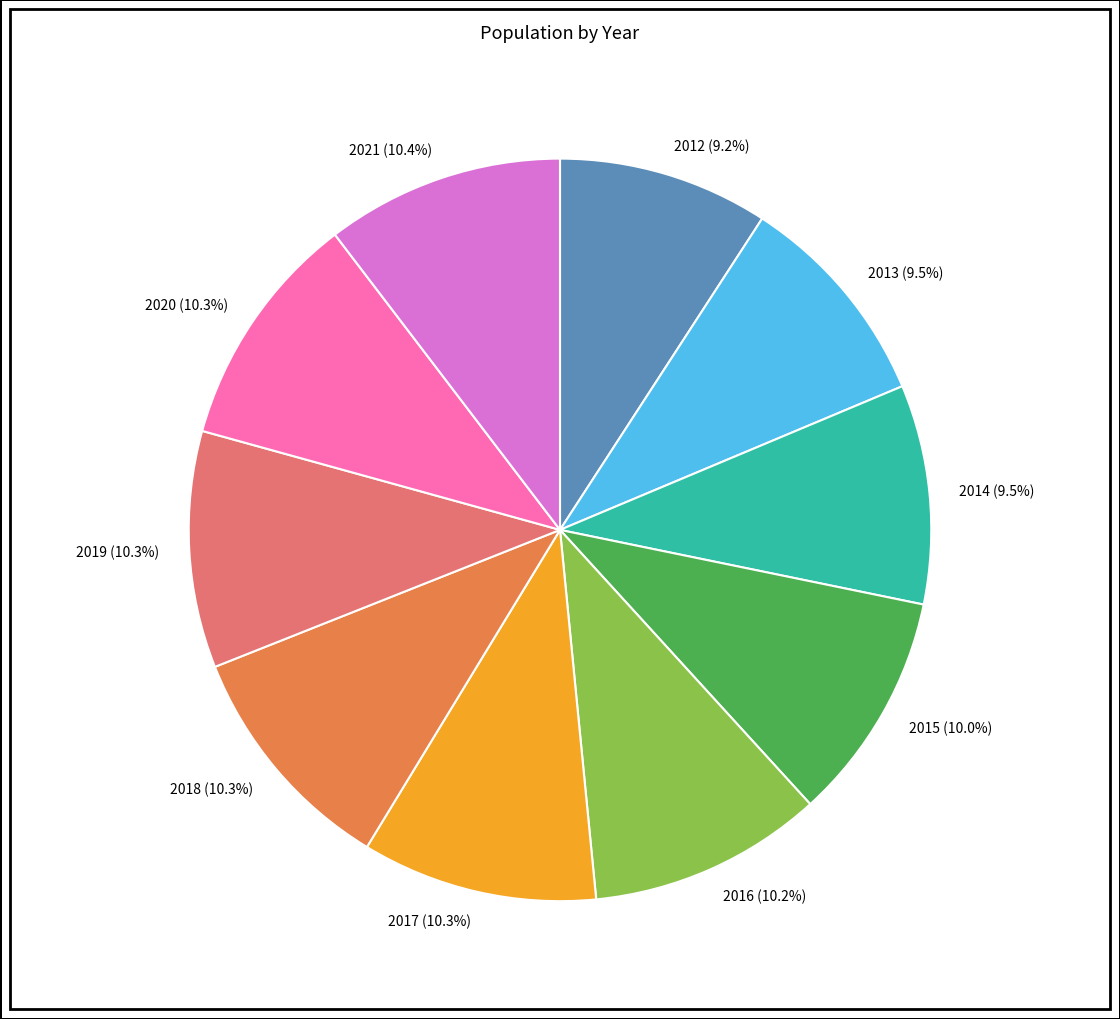

What is the total percentage of 2015 (10.0%) and 2019 (10.3%)?

20.3%